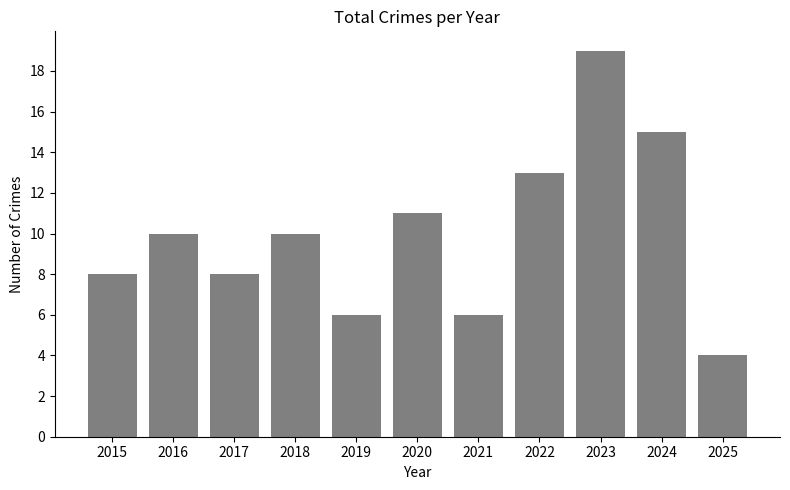

What is the ratio of the value at 2020 to the value at 2023?

0.6